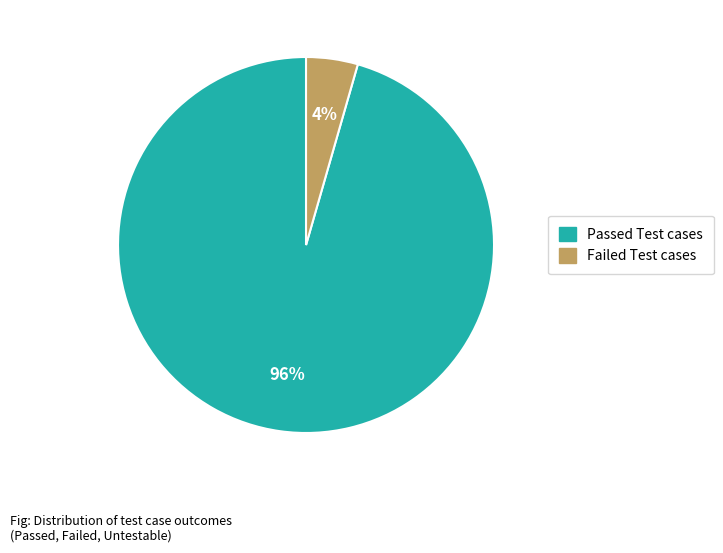

Does any single category account for the majority?

Yes